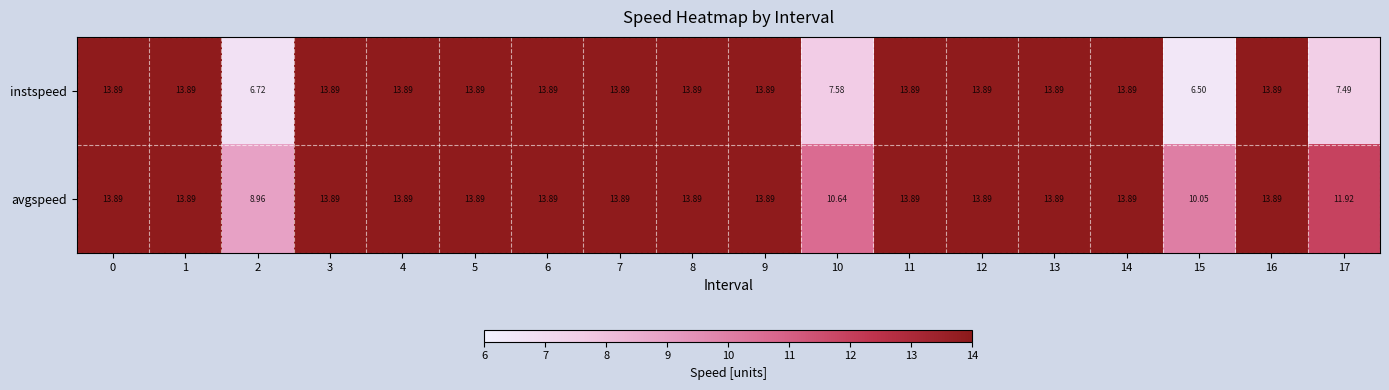

Rank the series by their average value, from lowest to highest.

instspeed, avgspeed